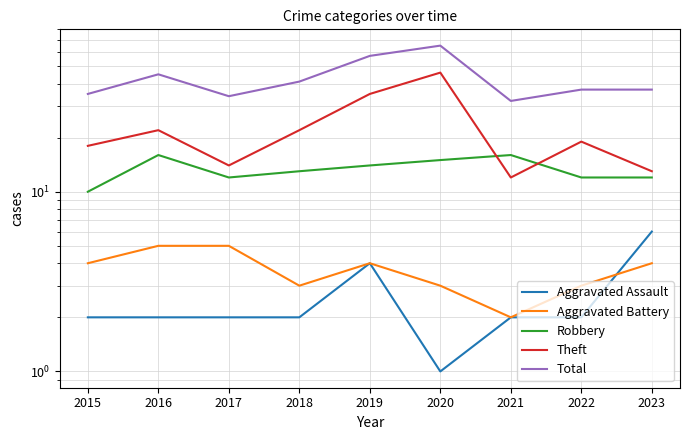

Reading right to left, what are all the values shown in this chart?

Aggravated Assault: 6	2	2	1	4	2	2	2	2
Aggravated Battery: 4	3	2	3	4	3	5	5	4
Robbery: 12	12	16	15	14	13	12	16	10
Theft: 13	19	12	46	35	22	14	22	18
Total: 37	37	32	65	57	41	34	45	35